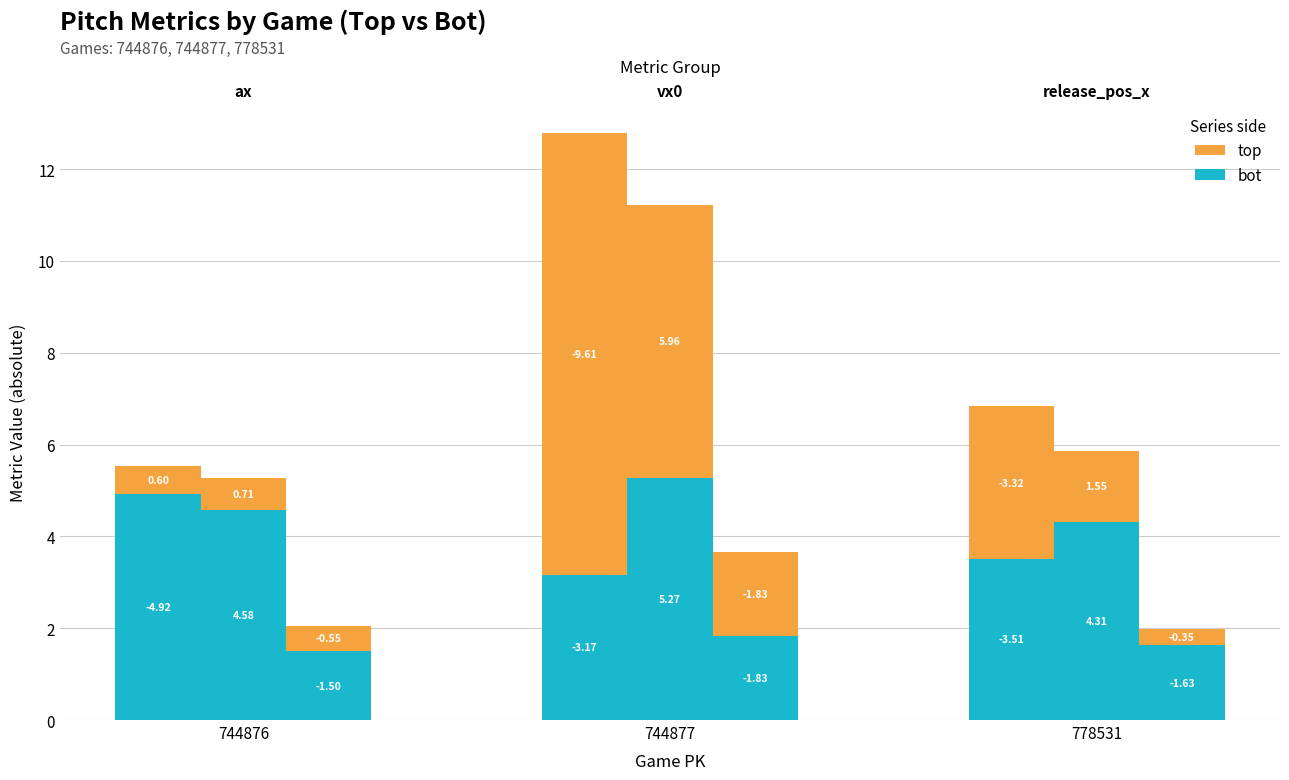

The ax (bot) series shows 5.7 at 744877. True or false?

False